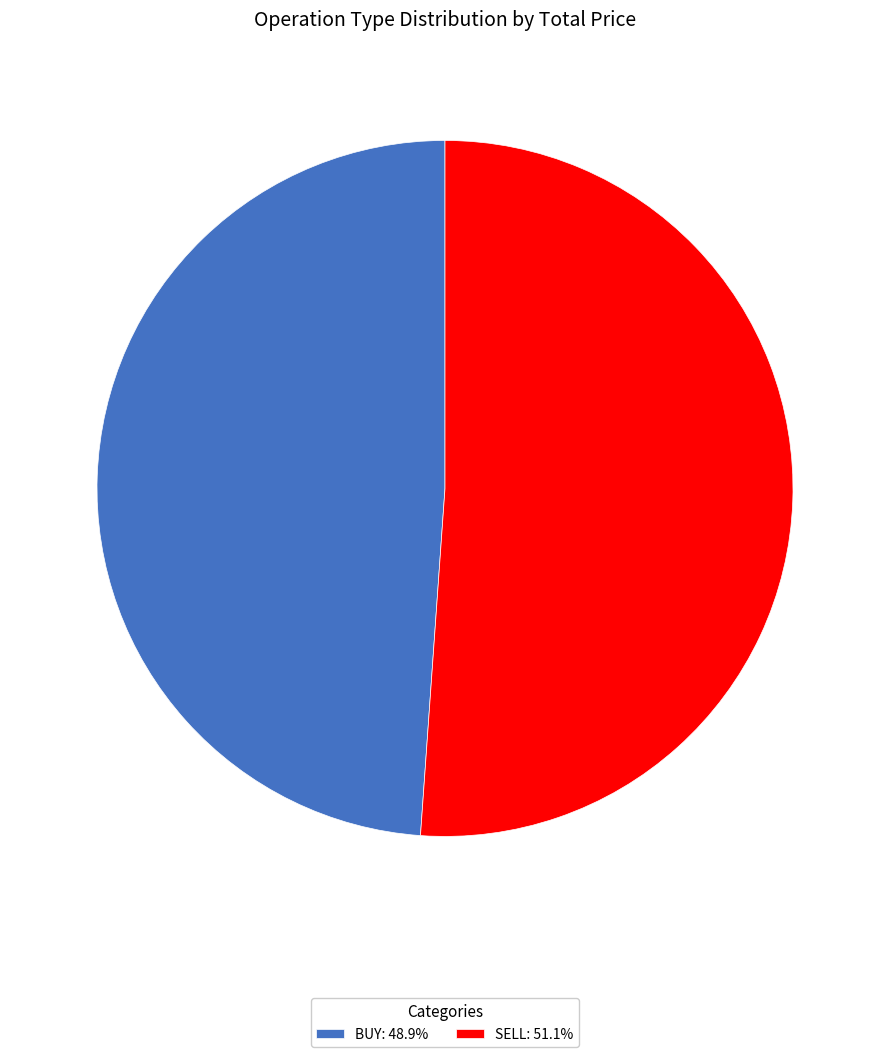

Count the number of slices in the pie.

2